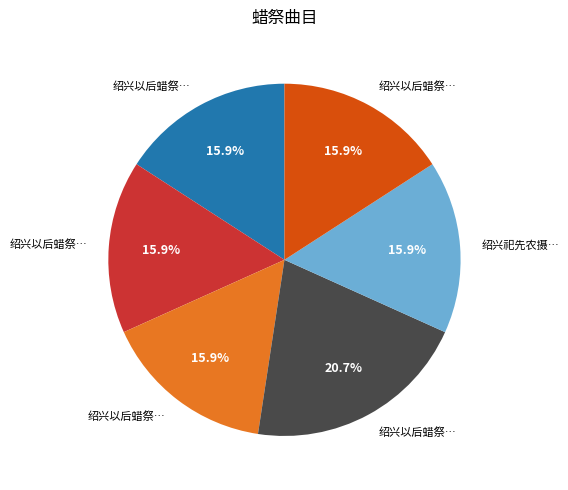

Is there a majority slice in this chart?

No